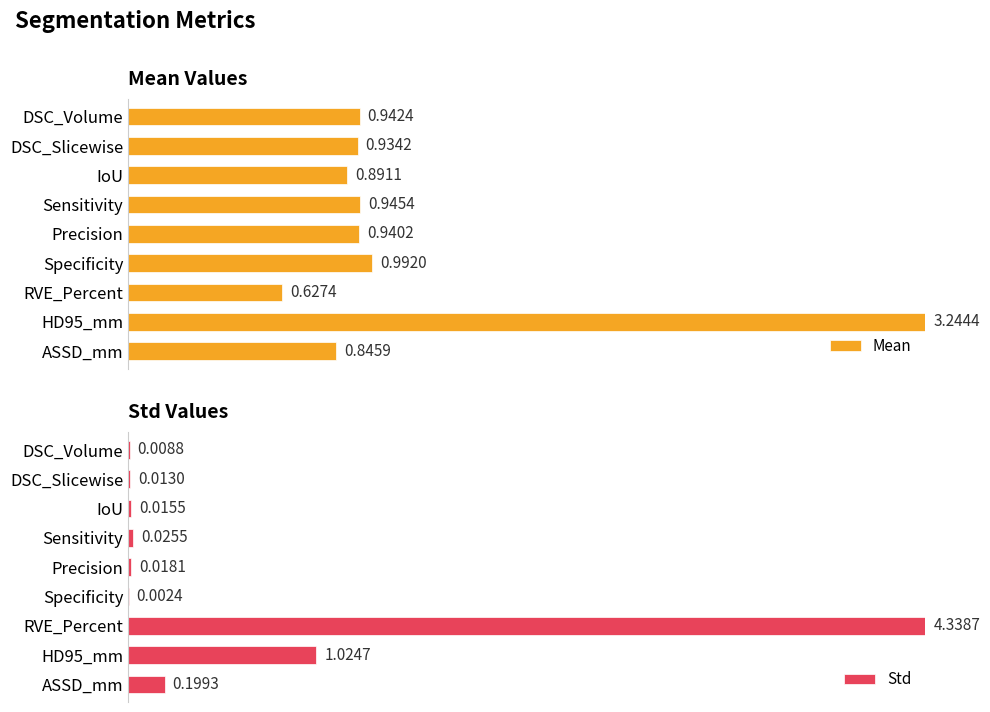

At which label is Std closest to 0?

Specificity